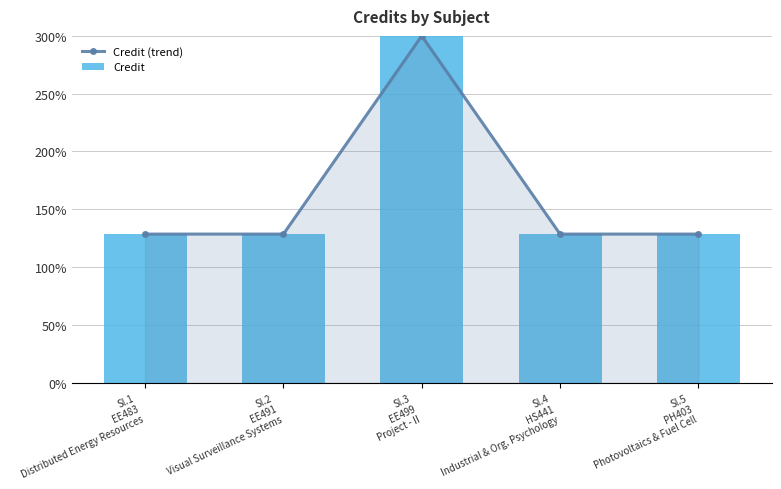

Rank the series at Sl.3
EE499
Project - II from highest to lowest value.

Credit (trend), Credit